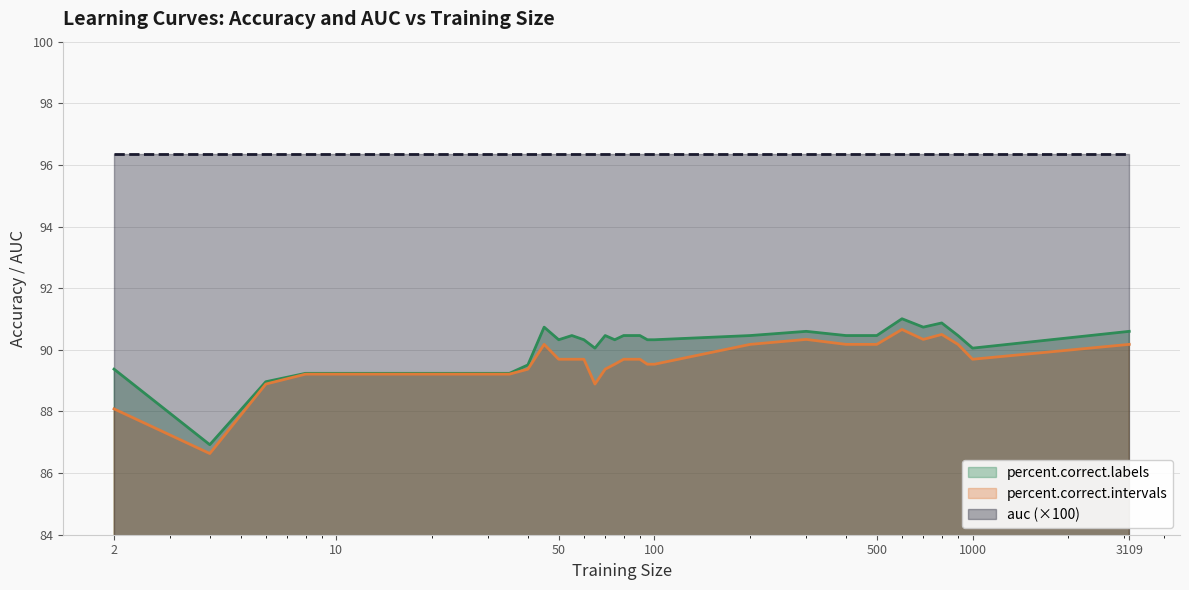

True or false: auc (×100) and percent.correct.intervals intersect in this chart.

False